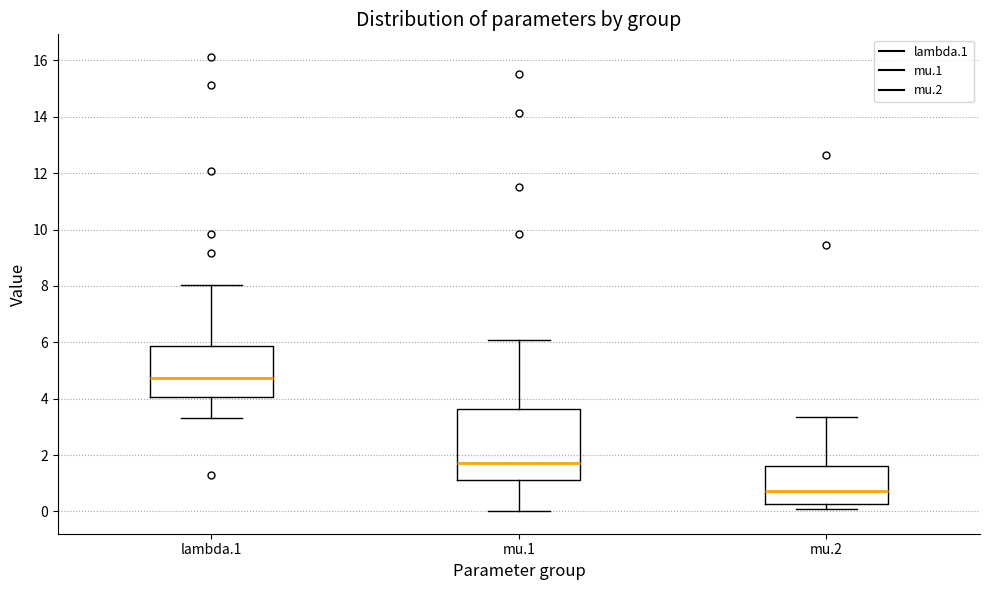

Reading left to right, read every box against the y-axis: the position of its median line, the range the box covers, and the ends of its whiskers. The values are not printed on the chart, so give them approximately, as read against the axis.

lambda.1: median 4.8, box 4.0 to 5.8, whiskers 3.4 to 8.0
mu.1: median 1.8, box 1.0 to 3.6, whiskers 0.0 to 6.0
mu.2: median 0.8, box 0.2 to 1.6, whiskers 0.2 (just below the box's lower edge) to 3.4